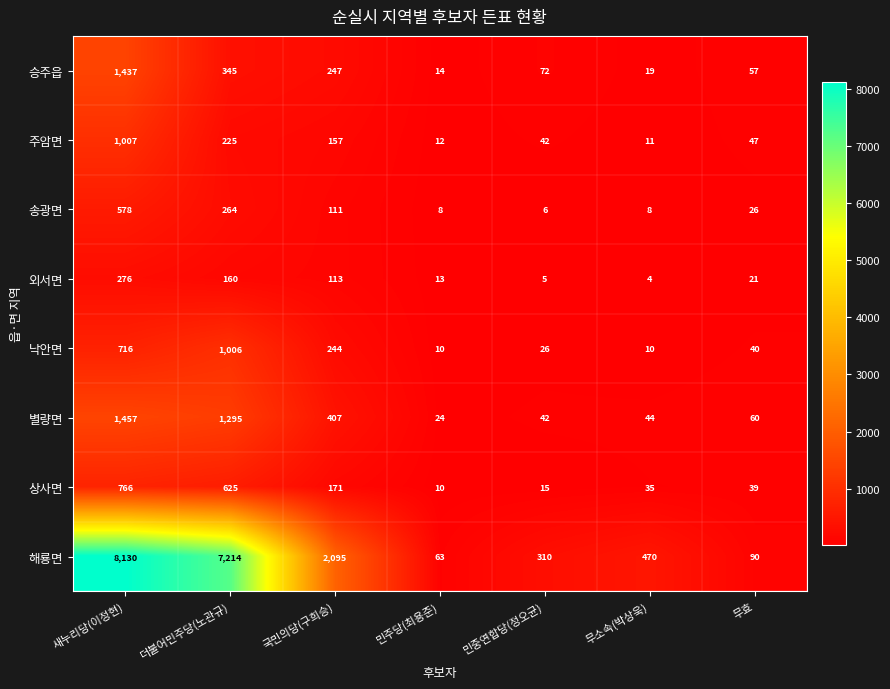

What is the minimum value shown in the chart?

4